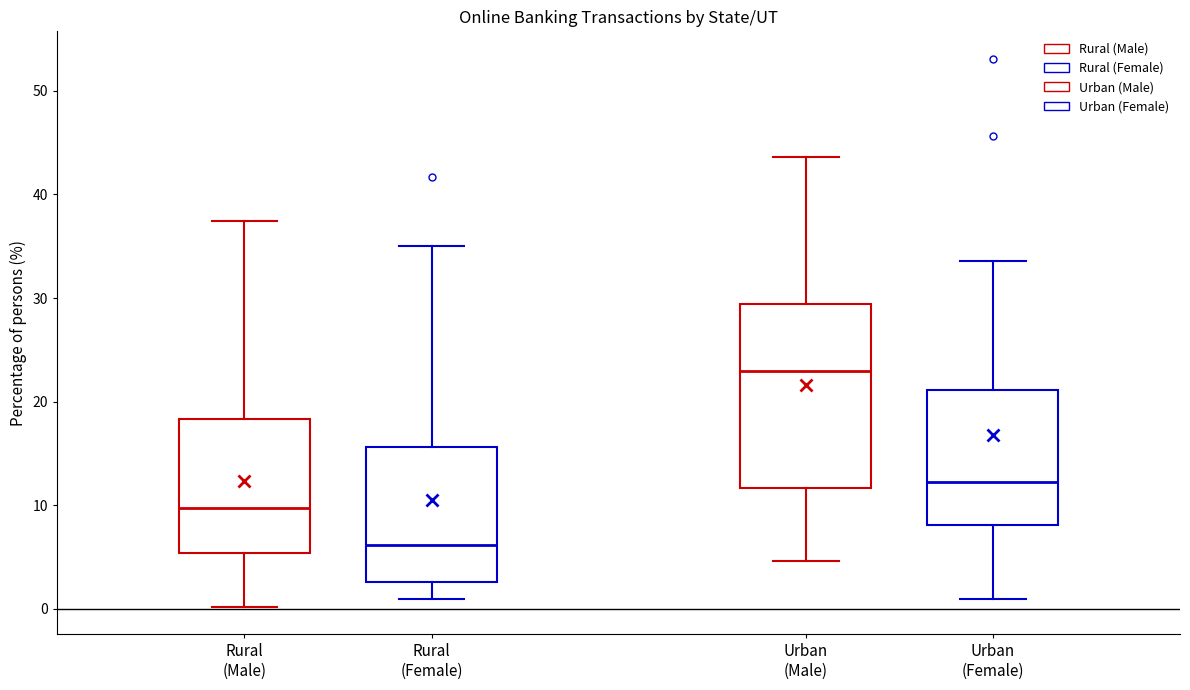

Reading left to right, read every box against the y-axis: the position of its median line, the range the box covers, and the ends of its whiskers. The values are not printed on the chart, so give them approximately, as read against the axis.

Rural (Male): median 10, box 5 to 18, whiskers 0 to 37
Rural (Female): median 6, box 3 to 16, whiskers 1 to 35
Urban (Male): median 23, box 12 to 29, whiskers 5 to 44
Urban (Female): median 12, box 8 to 21, whiskers 1 to 34